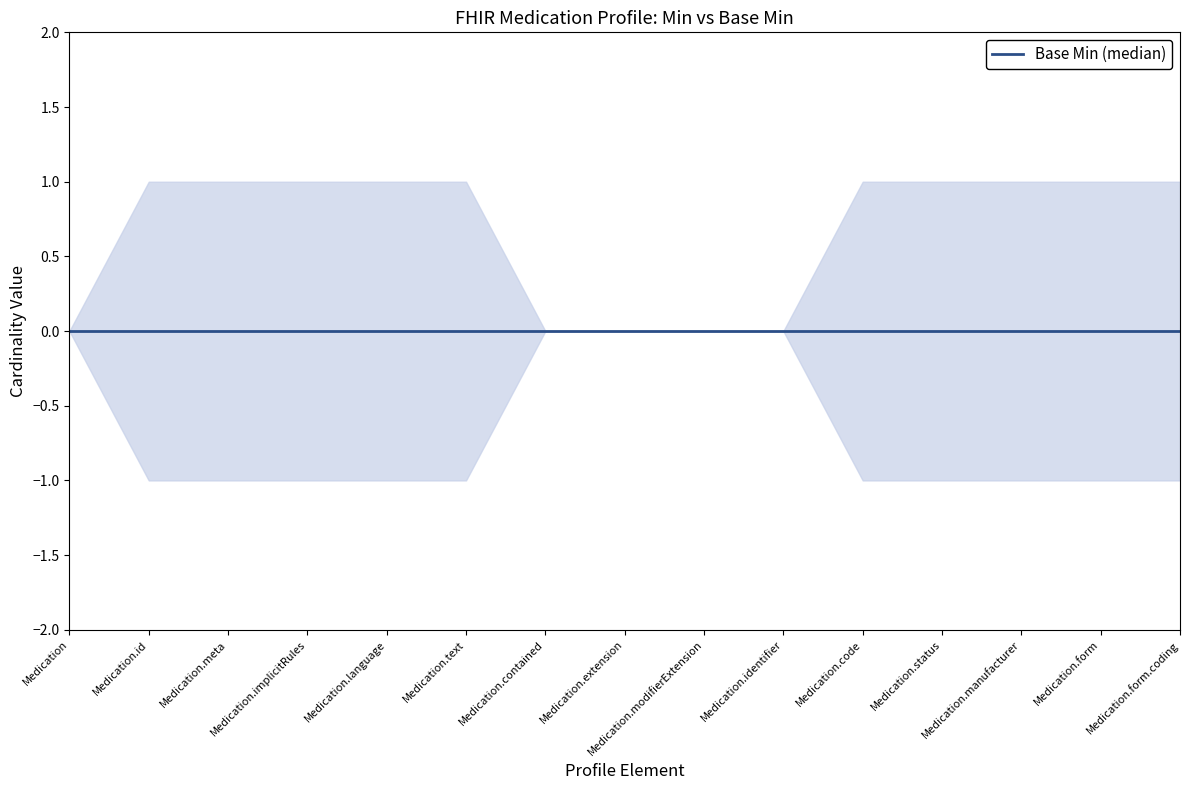

True or false: Min and Base Min intersect in this chart.

False